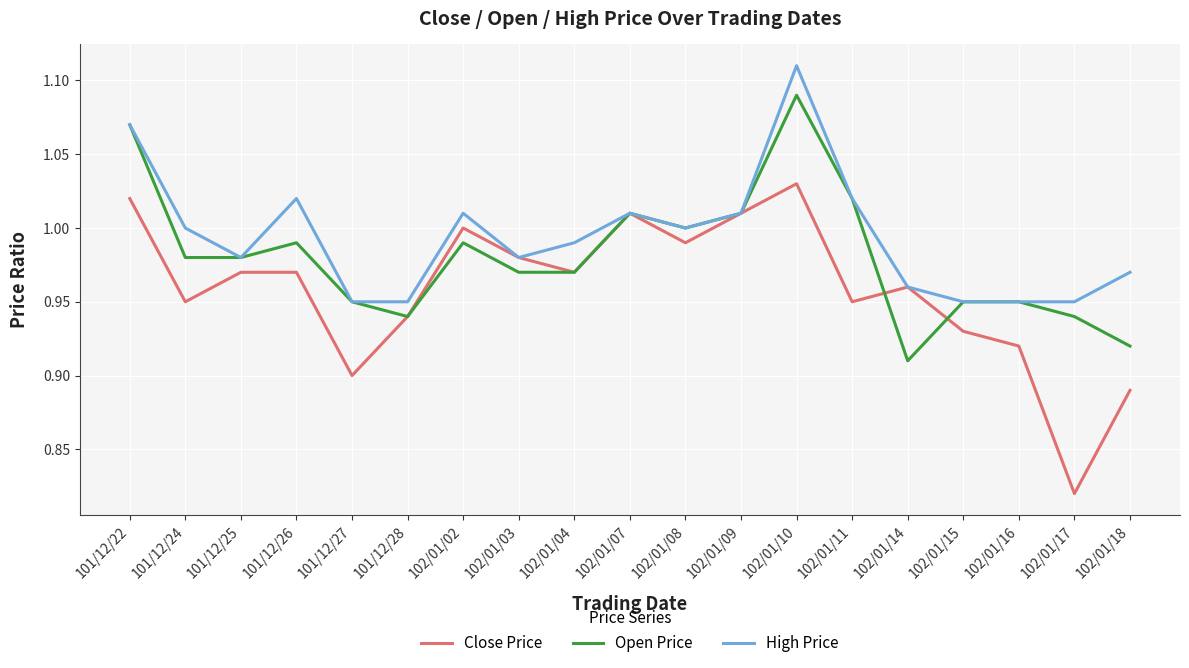

The High Price series shows 1.0 at 102/01/03. True or false?

True